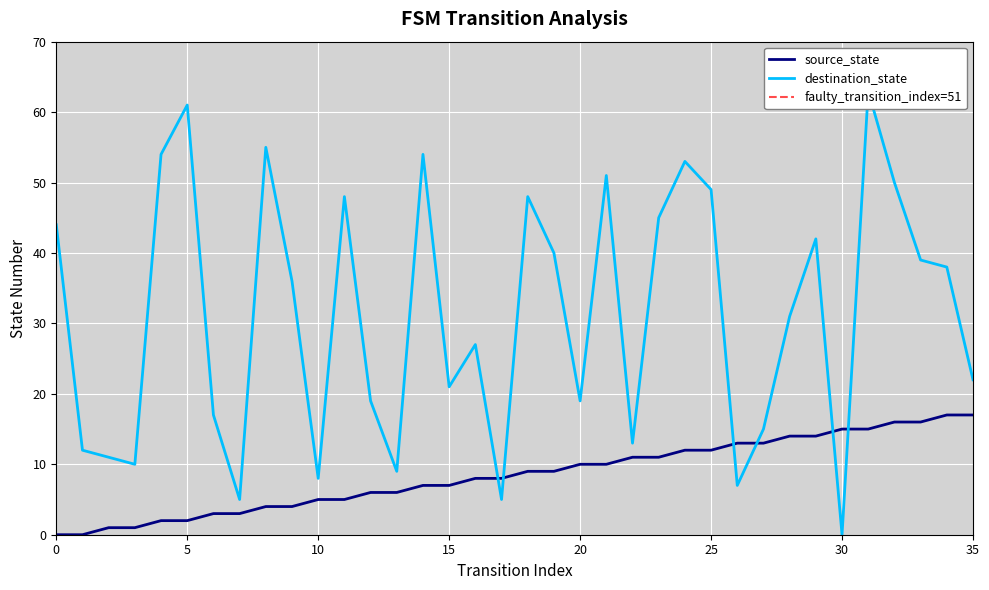

What value does the source_state series have at 22?

11